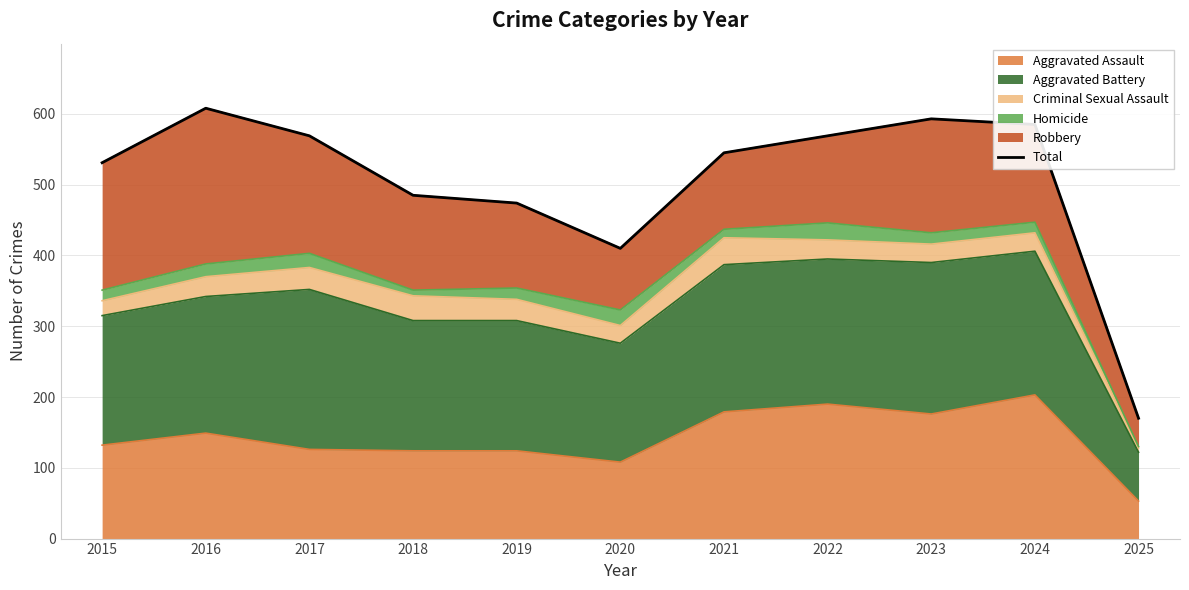

Rank the categories by value from lowest to highest.

2025, 2020, 2019, 2018, 2015, 2021, 2017, 2022, 2024, 2023, 2016